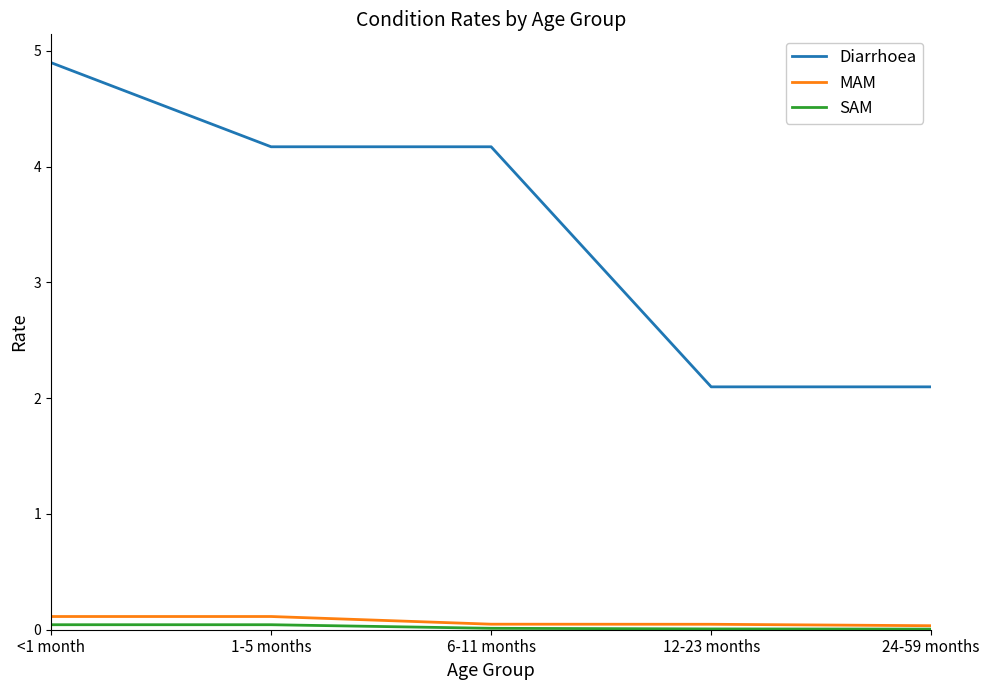

What is the difference between the second highest and minimum values in the MAM series?

0.1